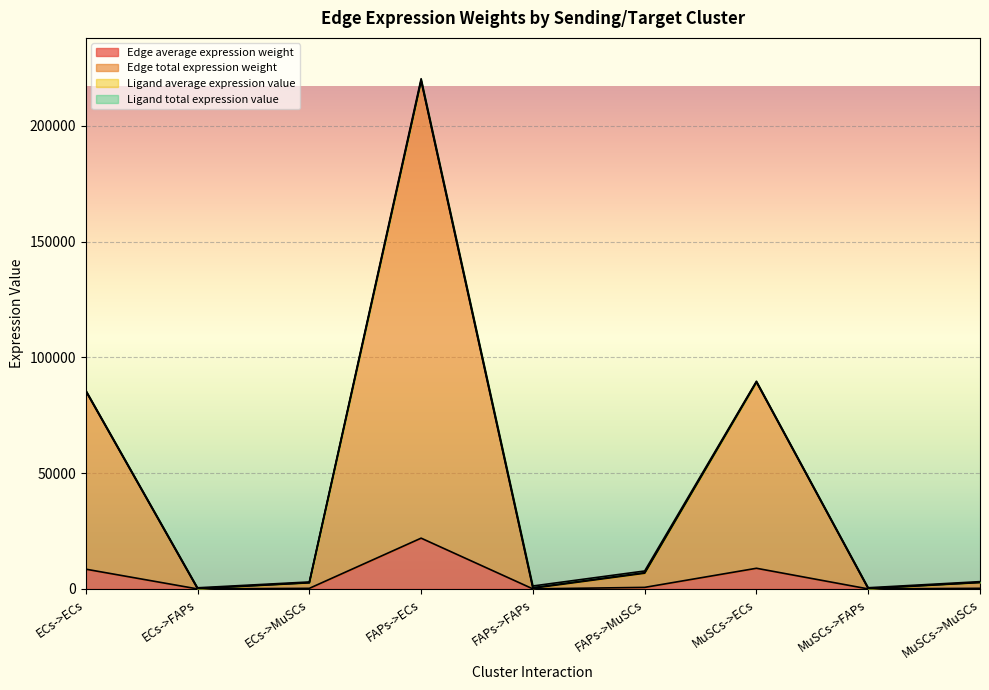

Between ECs->ECs and FAPs->MuSCs, which is larger?

ECs->ECs